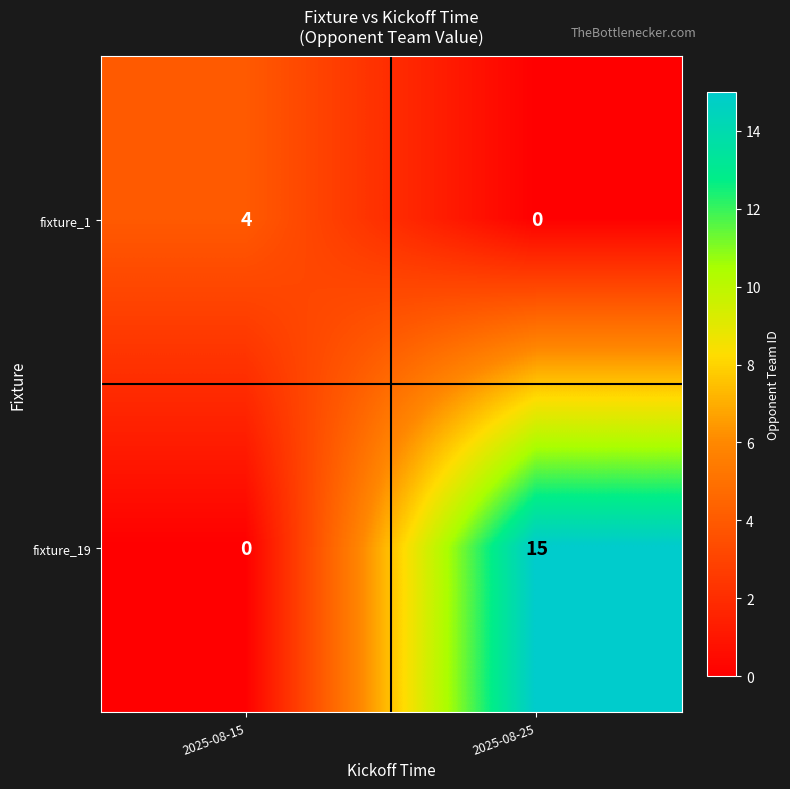

At 2025-08-25, list the series in order from largest to smallest.

fixture_19, fixture_1